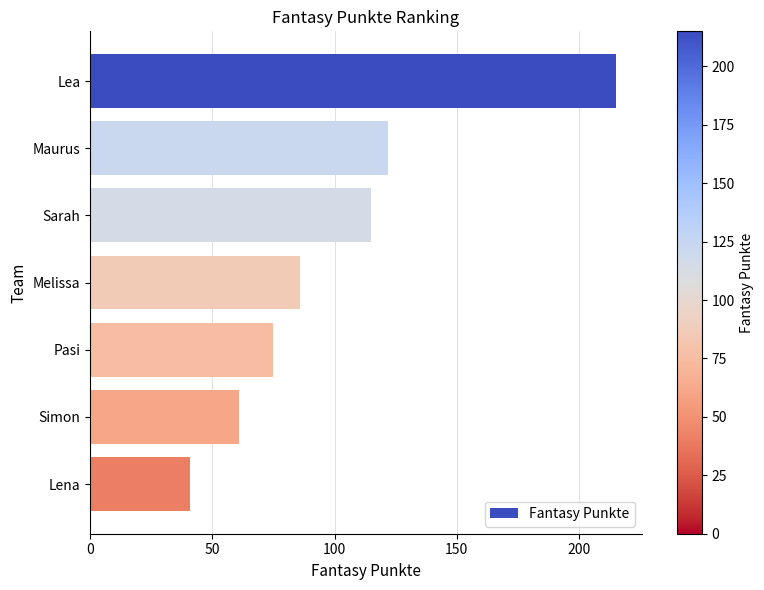

List the labels in order of value, largest first.

Lea, Maurus, Sarah, Melissa, Pasi, Simon, Lena